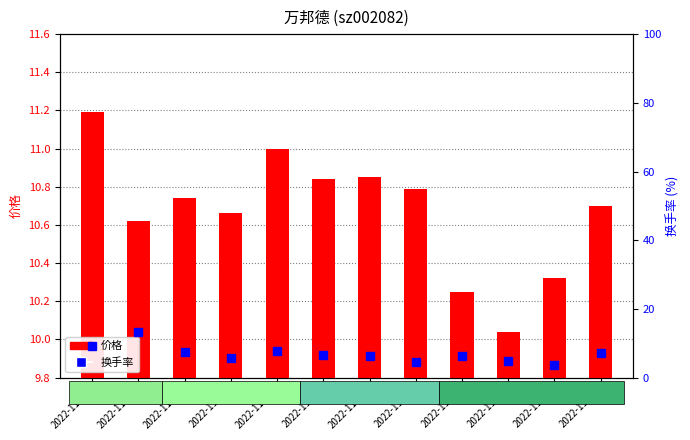

Between 2022-11-15 and 2022-11-23, which series saw the biggest shift?

换手率